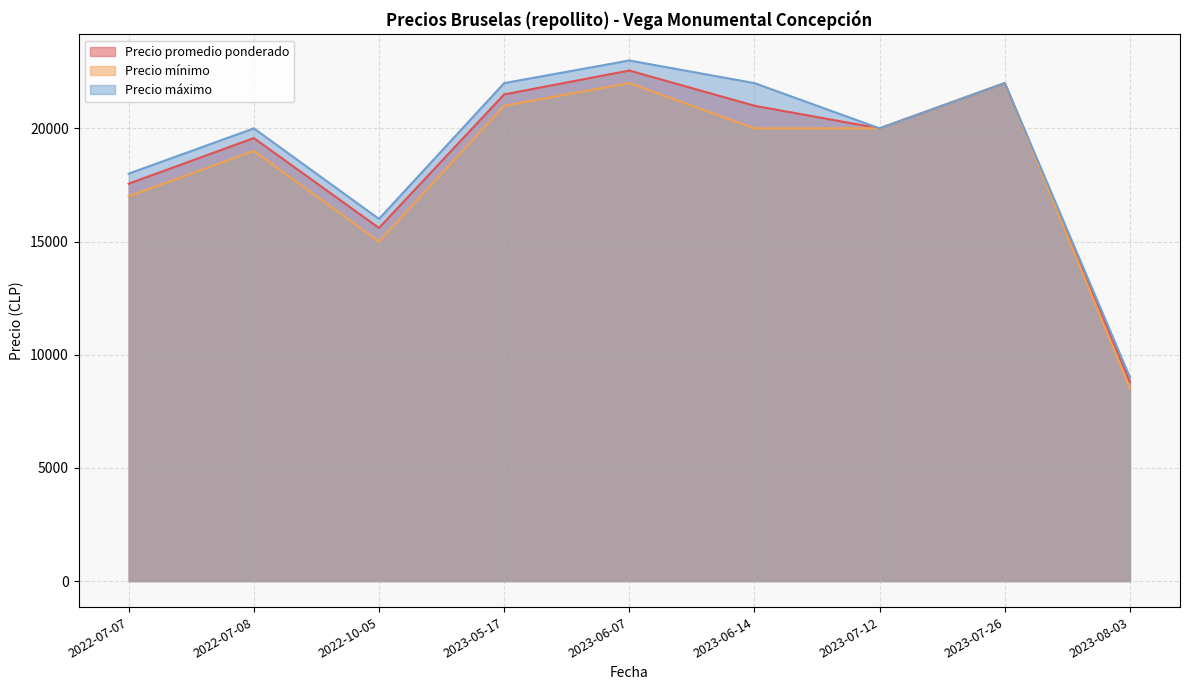

Which category has the lowest value across all series?

2023-08-03